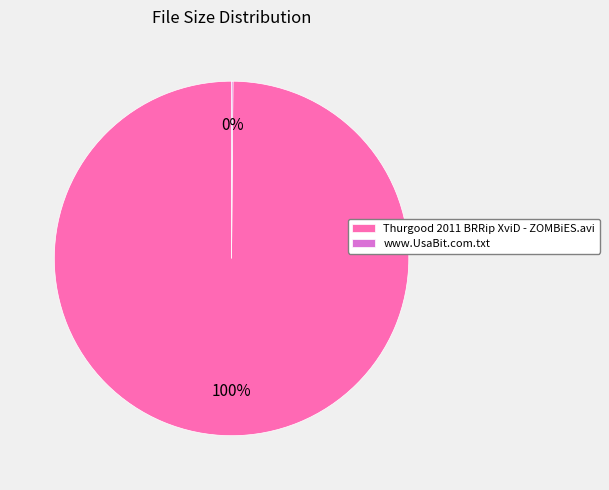

True or false: Thurgood 2011 BRRip XviD - ZOMBiES.avi accounts for 100% of the total.

True